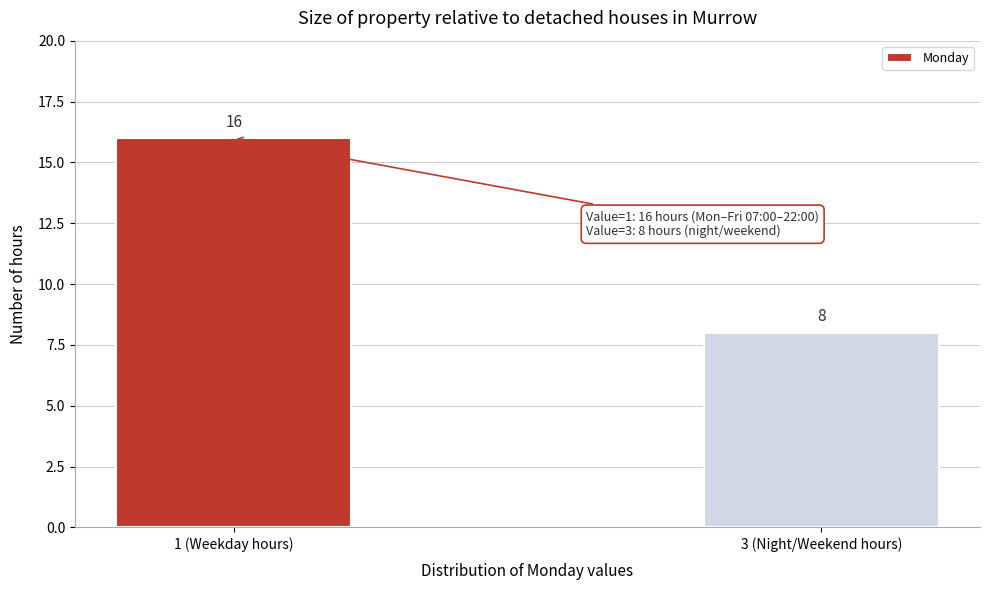

Reading left to right, extract all data points from this chart.

16	8